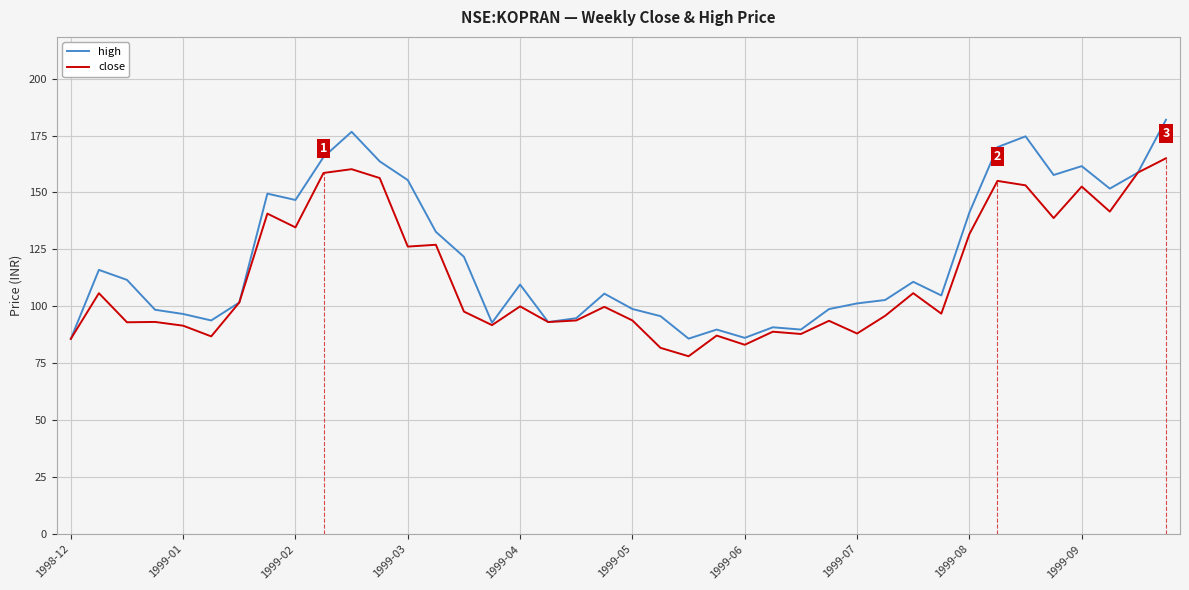

Rank the series by their maximum value, from lowest to highest.

close, high